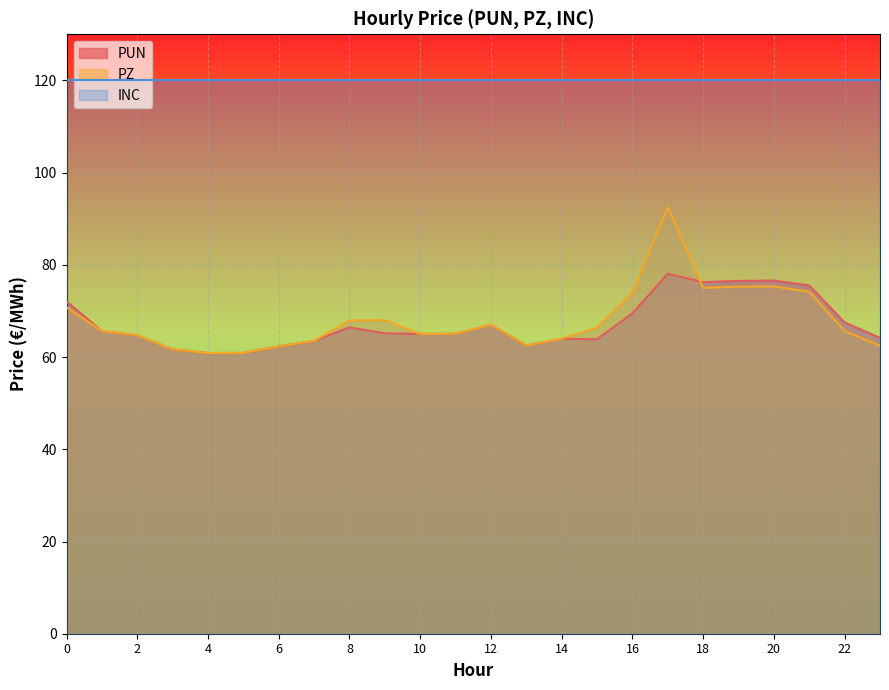

Between 1 and 9, which series saw the biggest shift?

PZ